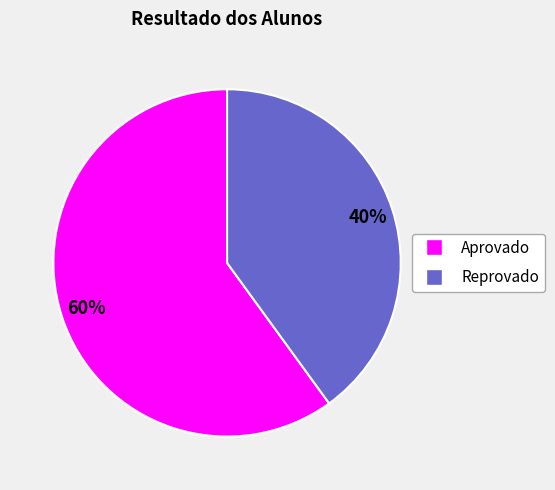

To the nearest percent, what percentage of the pie is Aprovado?

60%